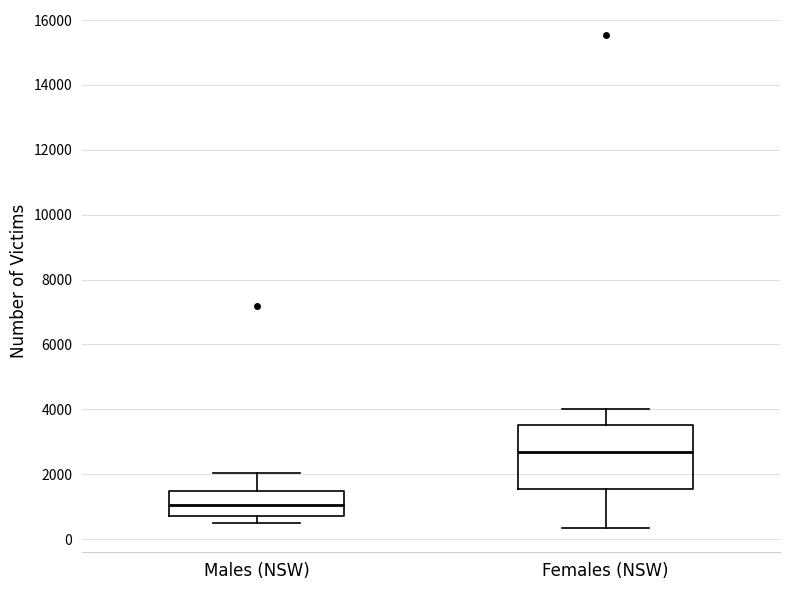

Where does the median line of the box for Males (NSW) sit on the y-axis? The values are not printed on the chart, so give them approximately, as read against the axis.

1000